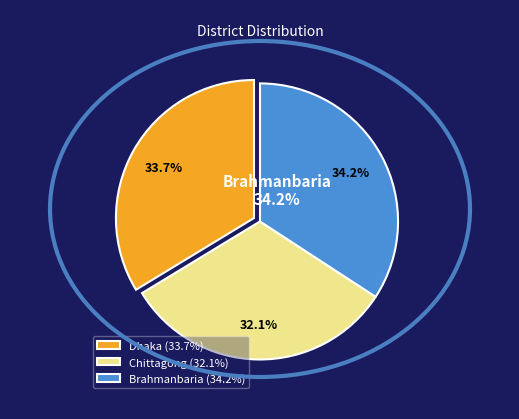

Does Dhaka account for over 50% of the chart?

No